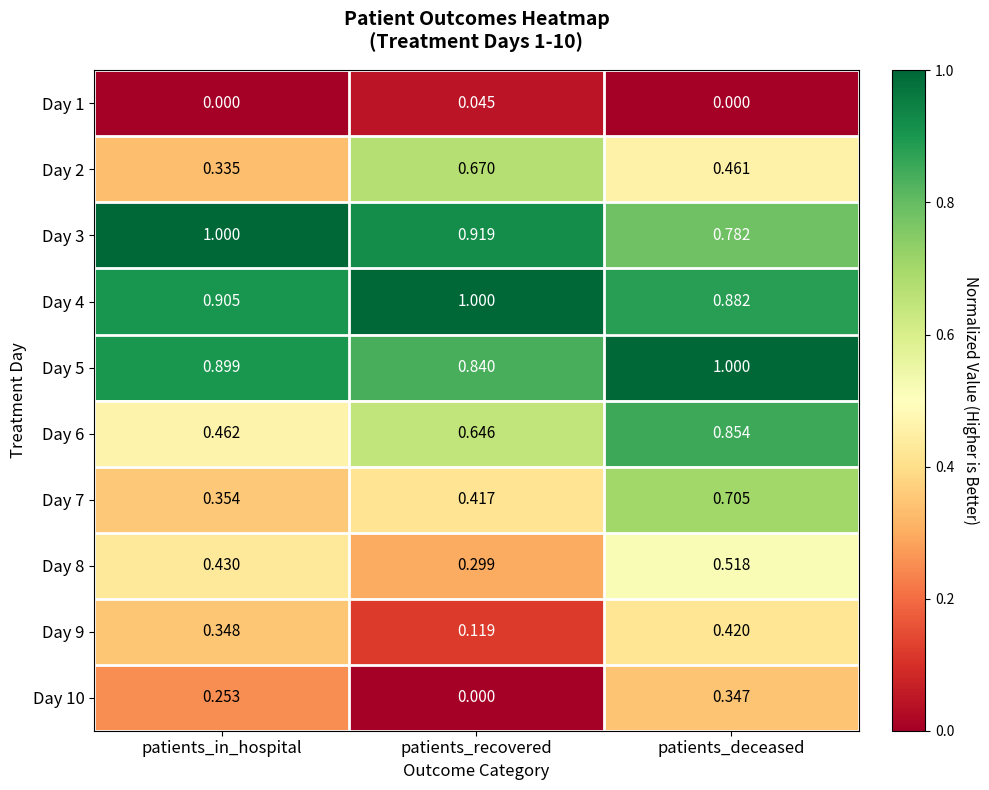

At which label is Day 9 closest to 0?

patients_recovered